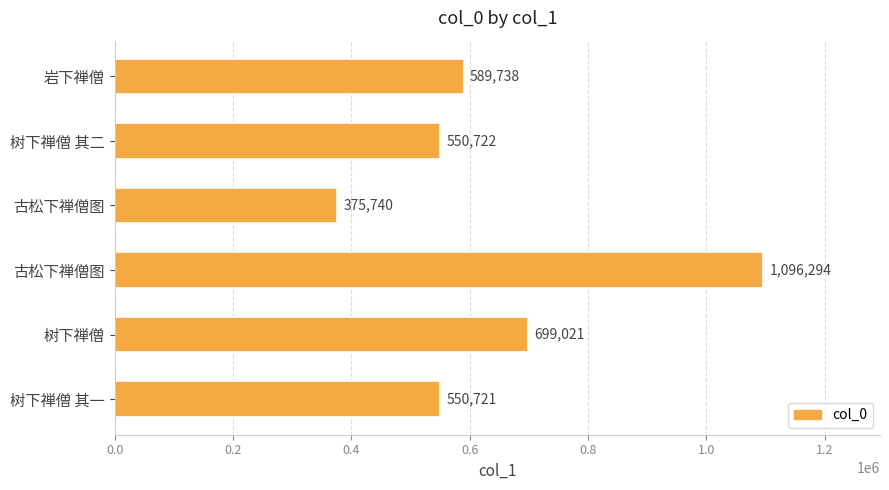

How many series are shown in this chart?

1